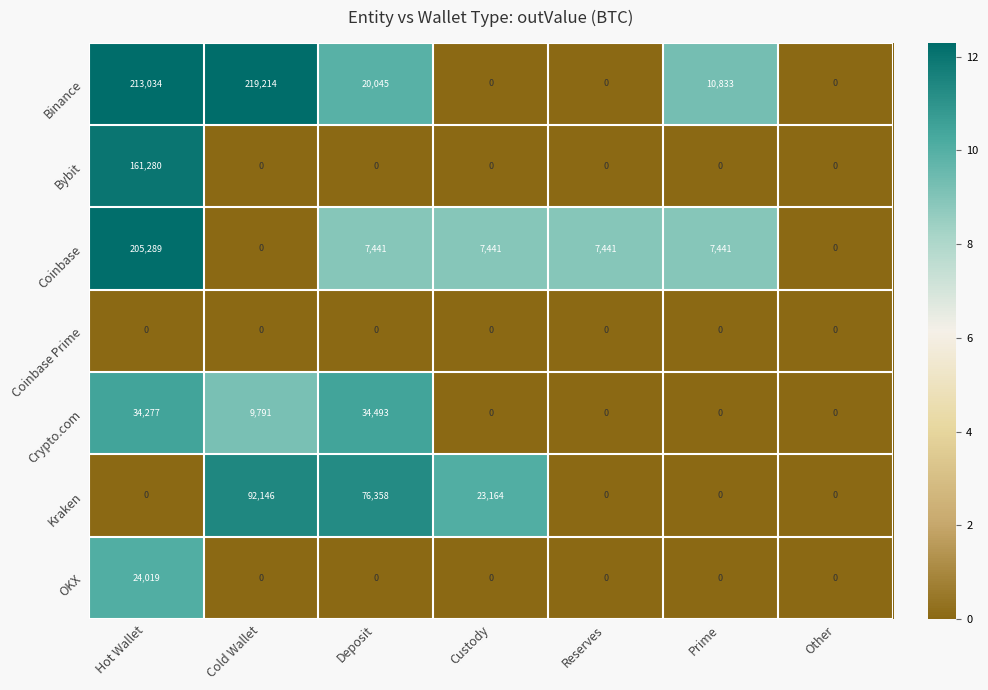

Which series has the largest total across all categories?

Binance